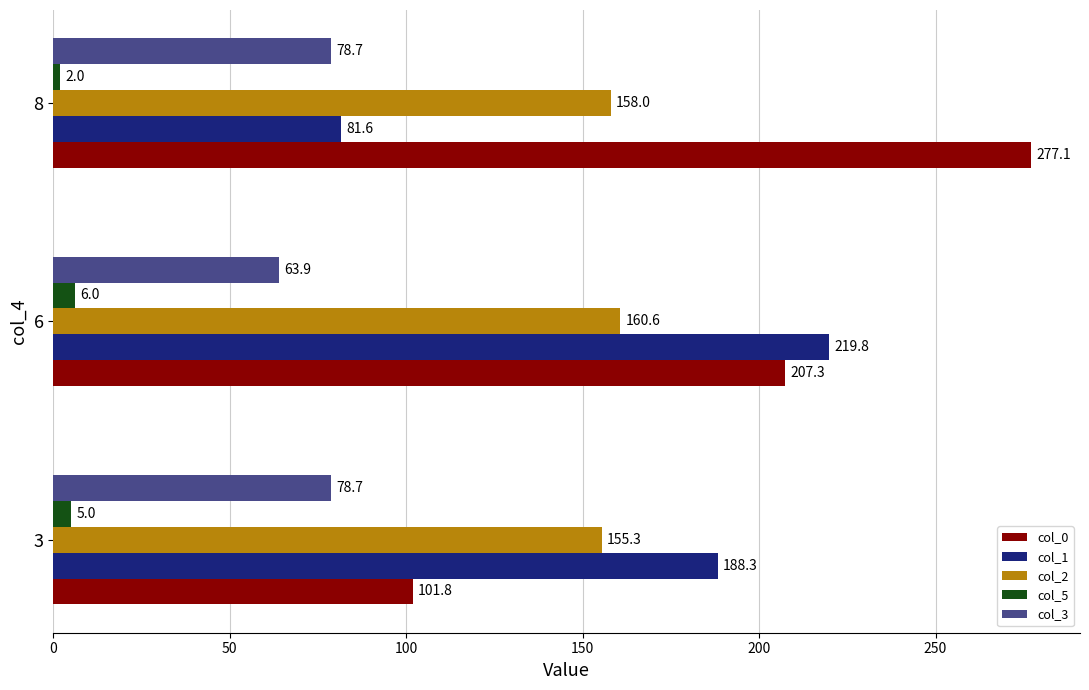

Reading left to right, list all the values displayed in this chart.

col_0: 101.8	207.3	277.1
col_1: 188.3	219.8	81.6
col_2: 155.3	160.6	158.0
col_5: 5.0	6.0	2.0
col_3: 78.7	63.9	78.7